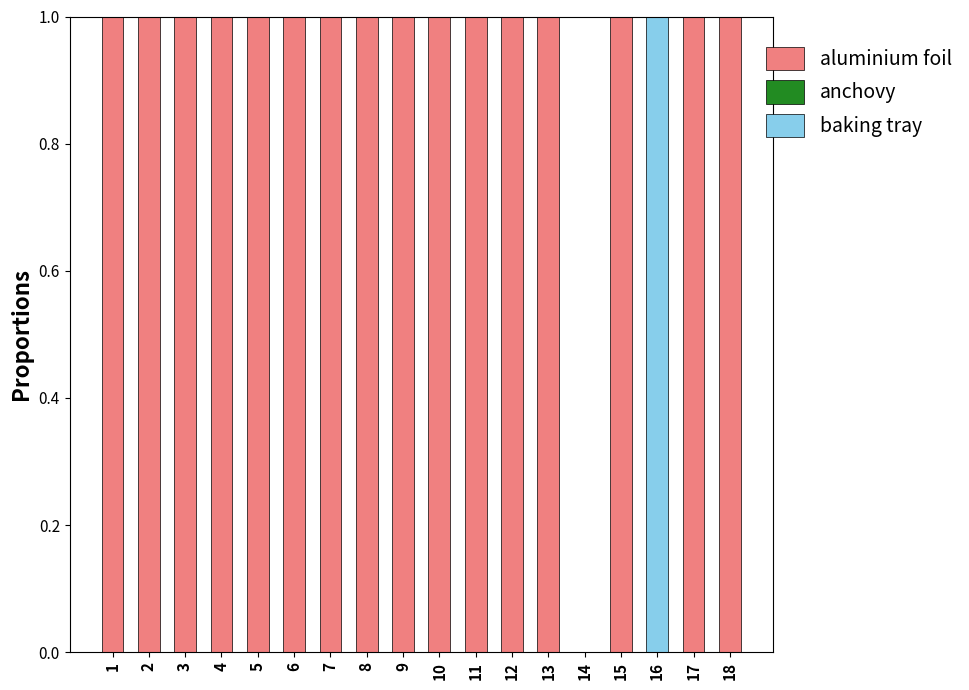

True or false: aluminium foil has a value of 0 at 12.

False